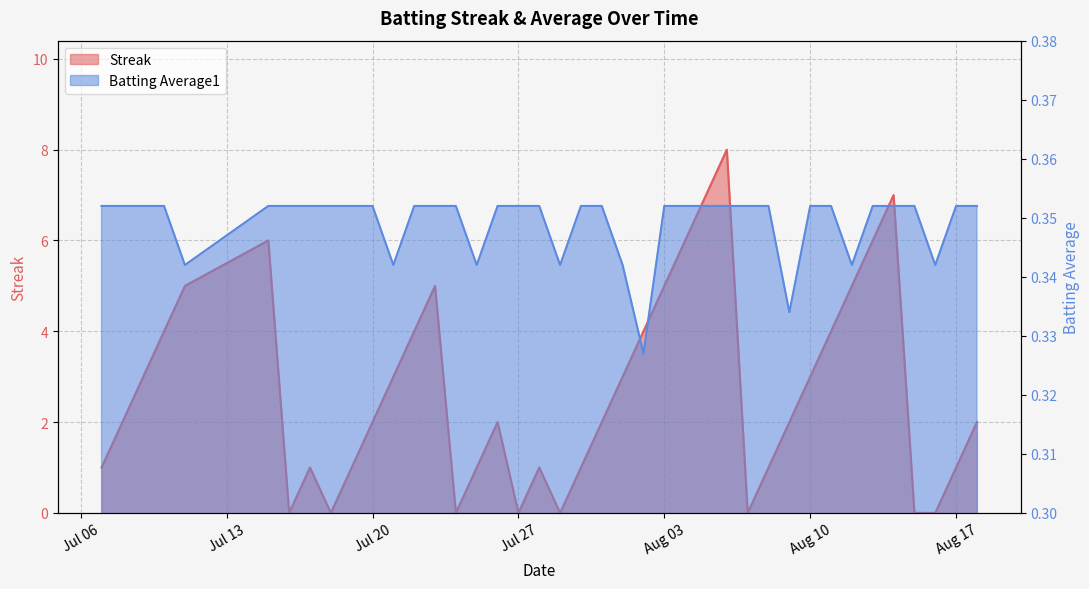

What is the total value across all series at 2010-08-15?

0.4